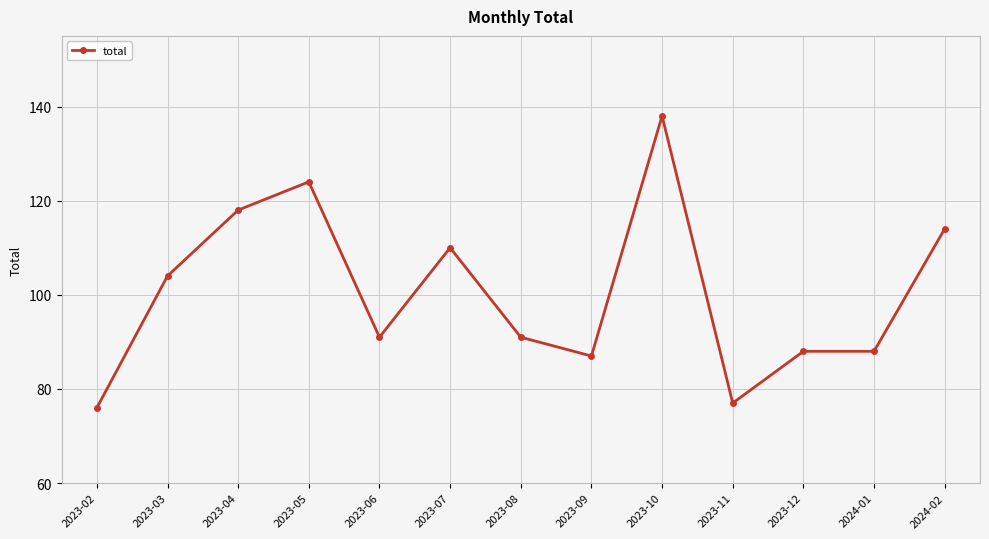

True or false: the data shows 124 at 2023-05.

True